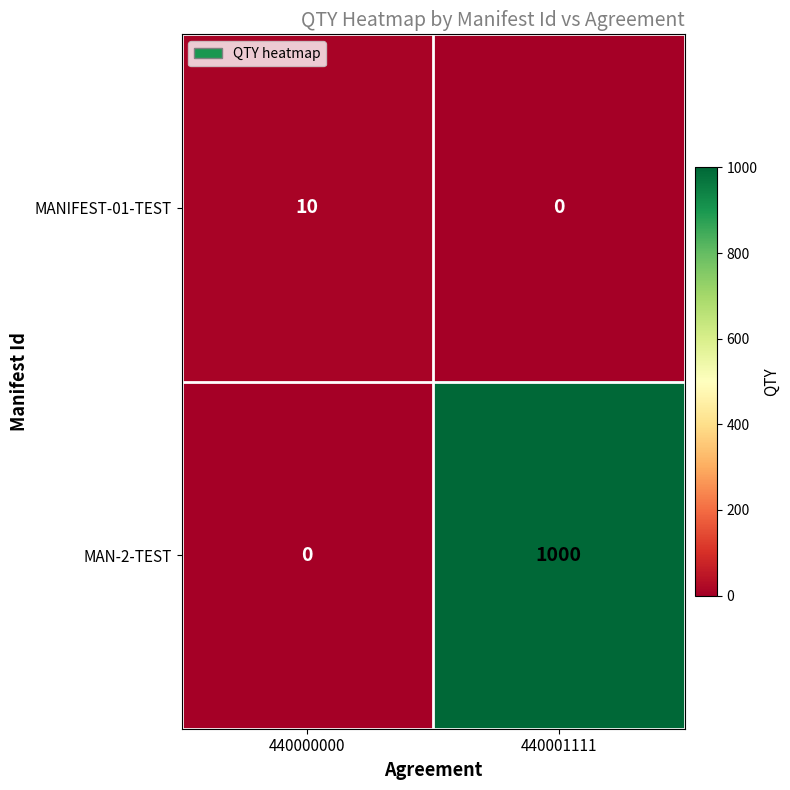

How many positive values does the MAN-2-TEST series have?

1